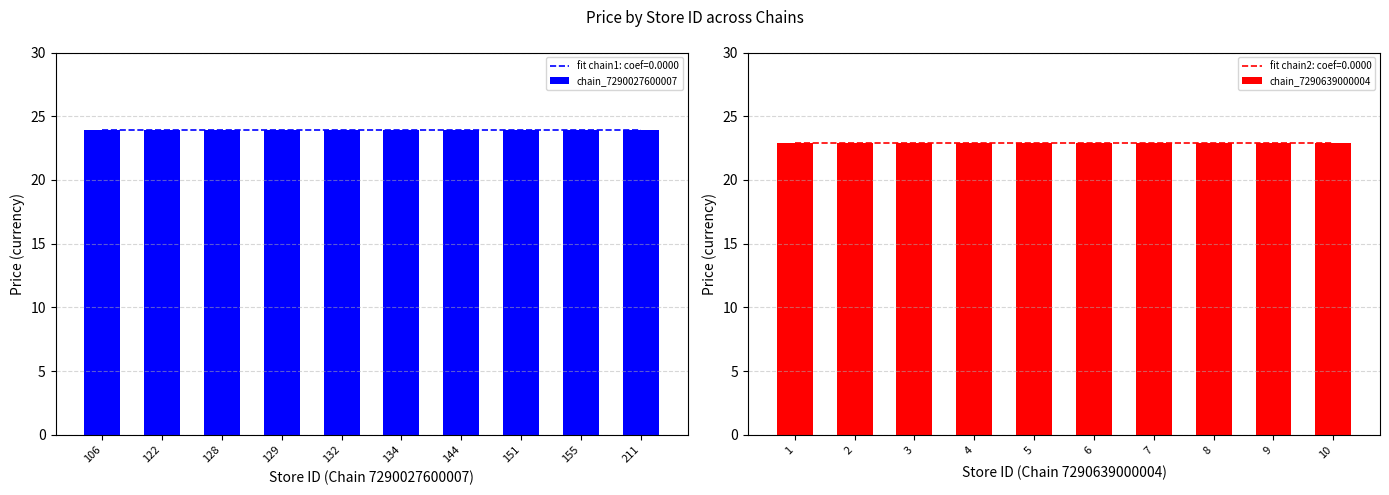

List the series in order of their peak value, lowest first.

chain_7290639000004, chain_7290027600007